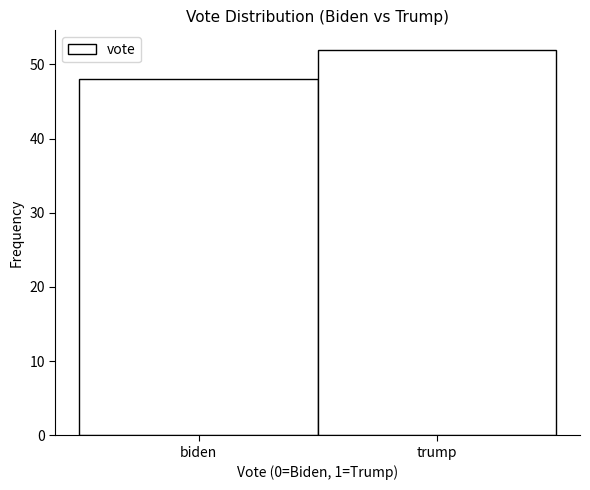

Reading left to right, transcribe all the data shown in this chart.

biden=48	trump=52